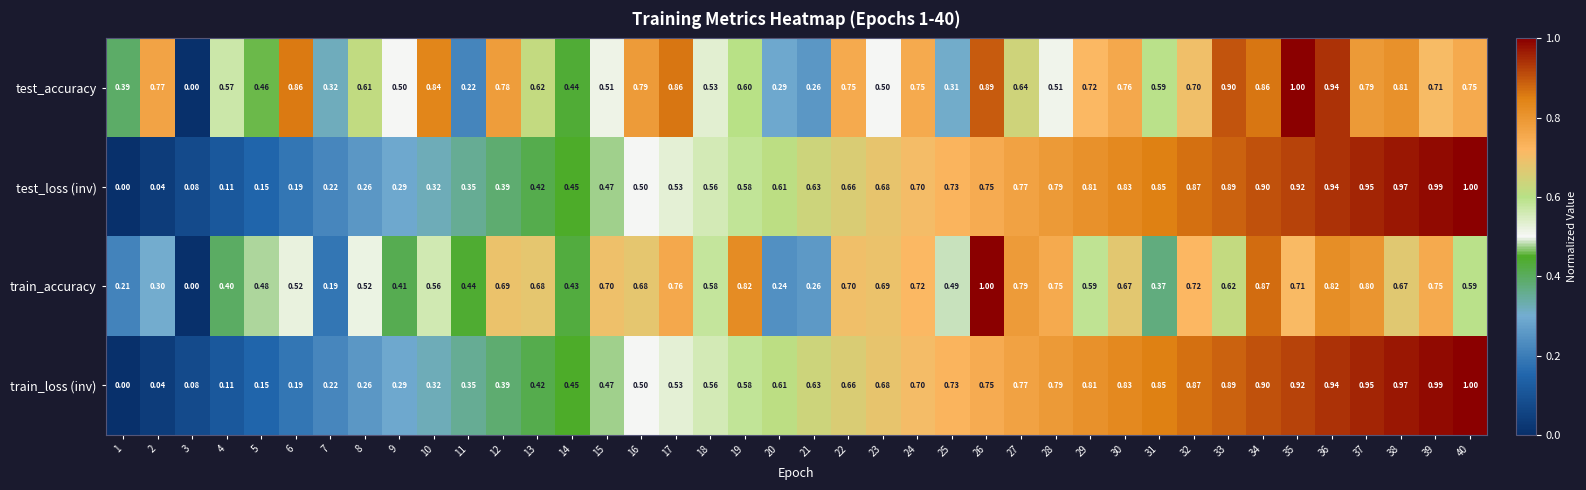

Which series has the largest total across all categories?

test_accuracy